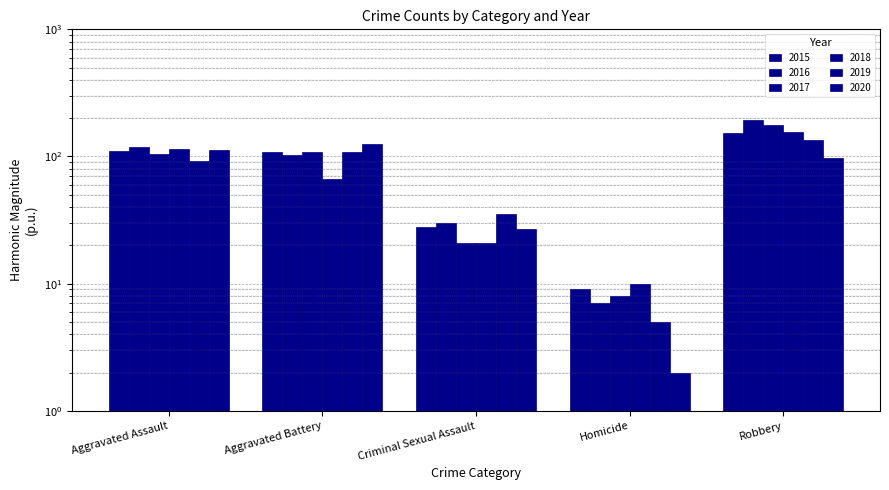

How many bars are there in total?

30